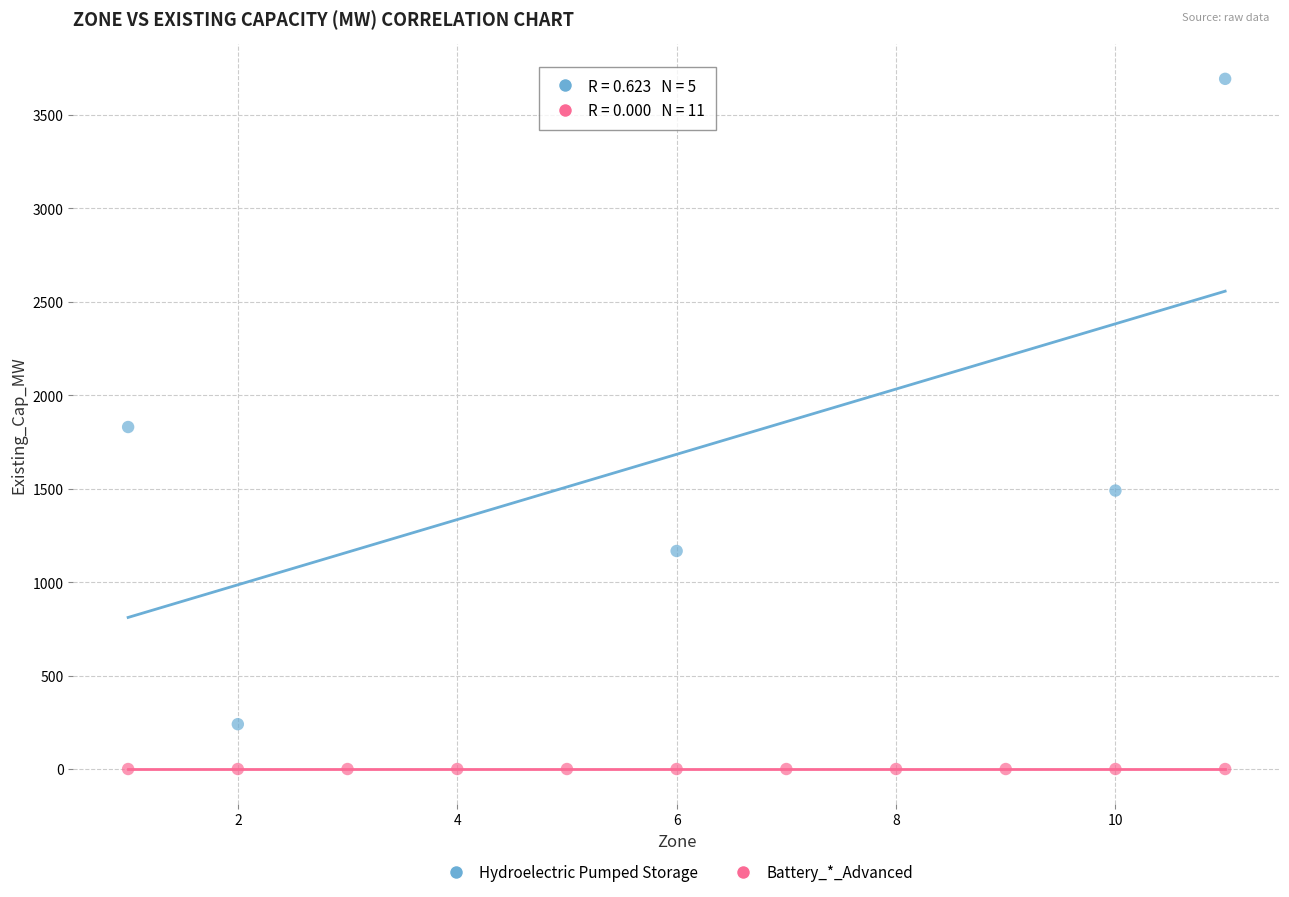

Which series contains the lowest Y value?

Battery_*_Advanced